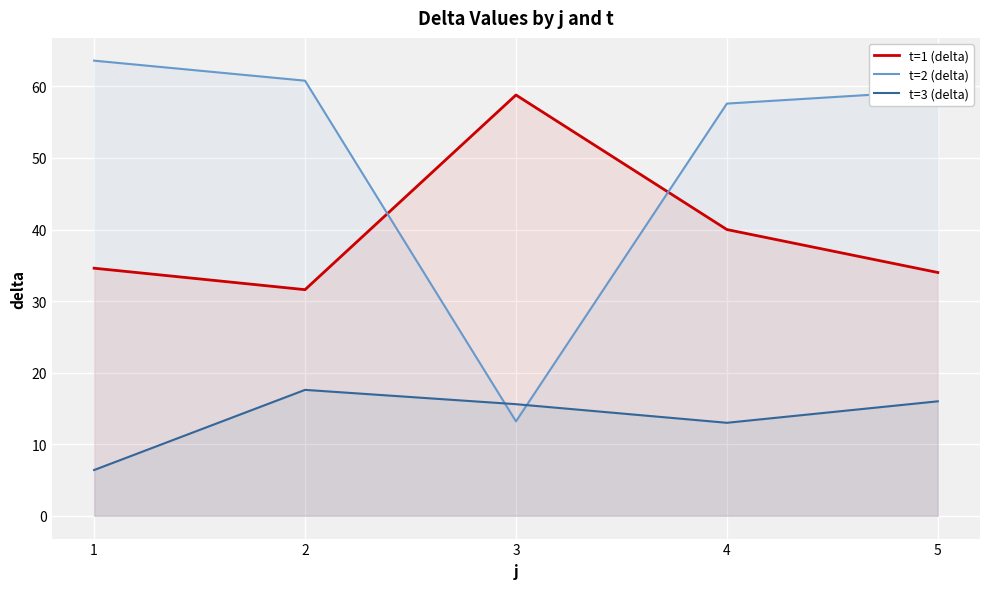

At which category does t=3 (delta) reach its first local valley?

4